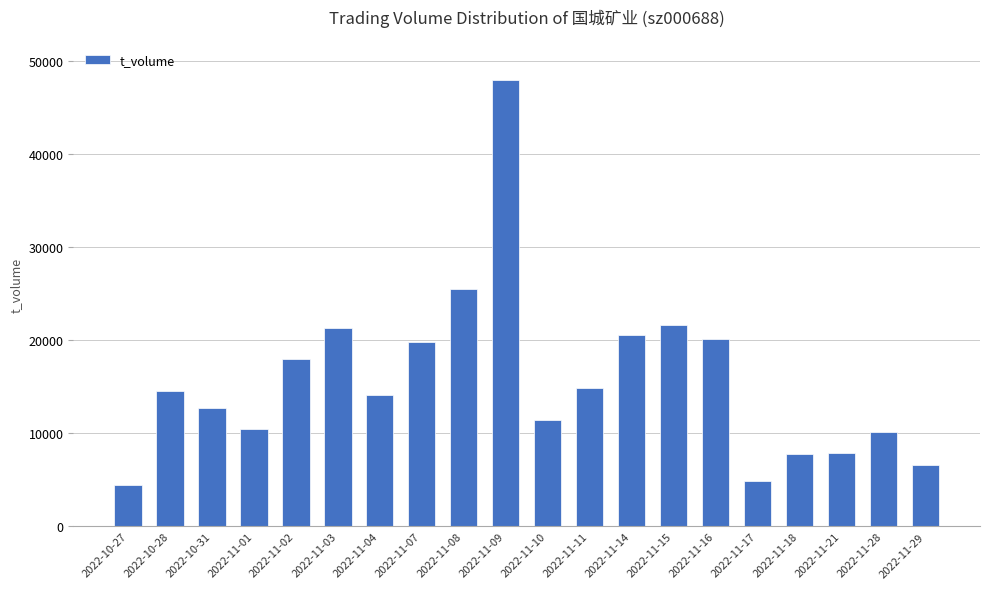

Does the chart contain any negative values?

No